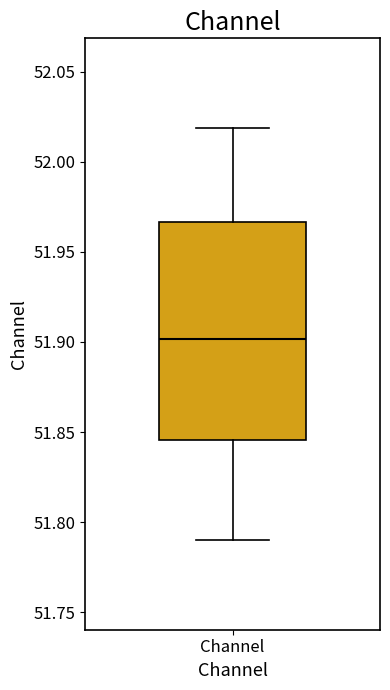

Read this box plot against the y-axis: the position of the median line, the range covered by the box, and the ends of both whiskers. The values are not printed on the chart, so give them approximately, as read against the axis.

median 51.900, box 51.845 to 51.965, whiskers 51.790 to 52.020